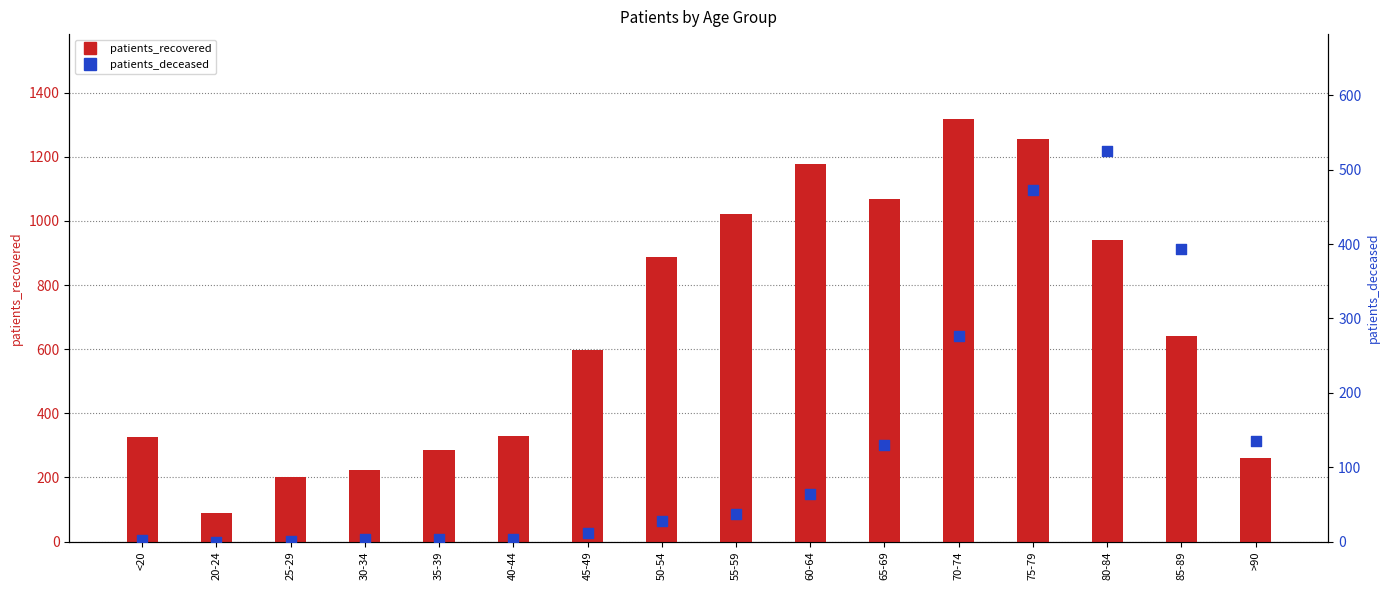

Is the value of patients_deceased at 80-84 greater than the value of patients_recovered at 60-64?

No